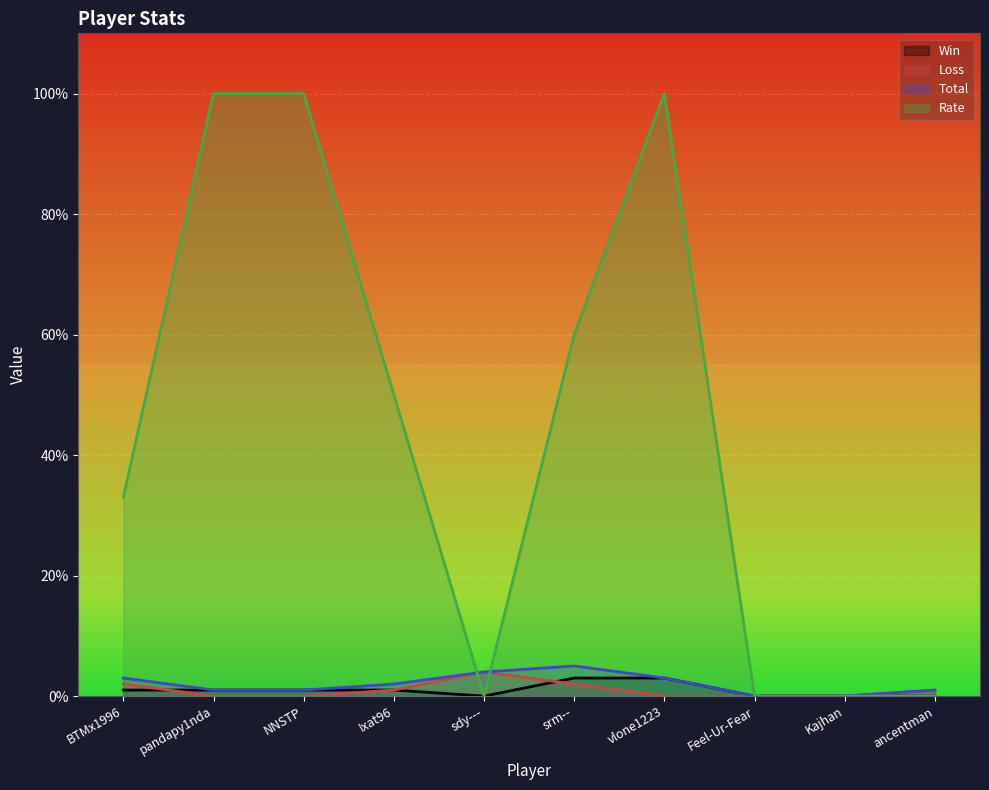

The Total series shows 1 at Ixat96. True or false?

False